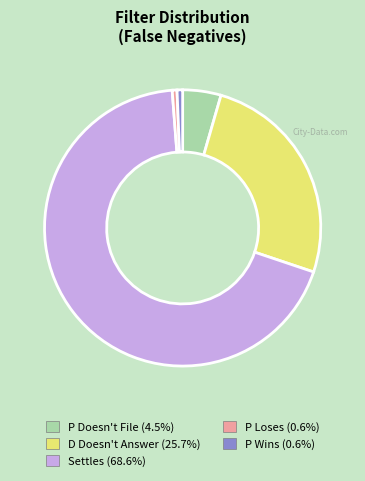

True or false: Settles accounts for 69% of the total.

True